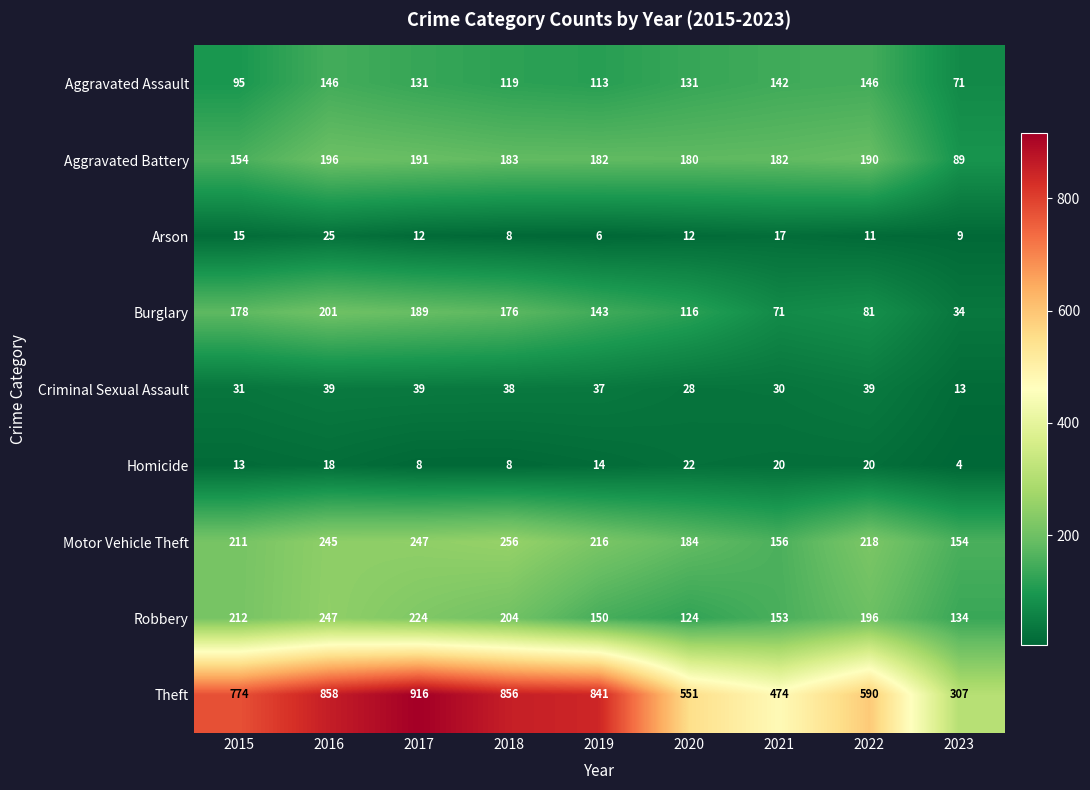

What is the total value across all series at 2018?

1848